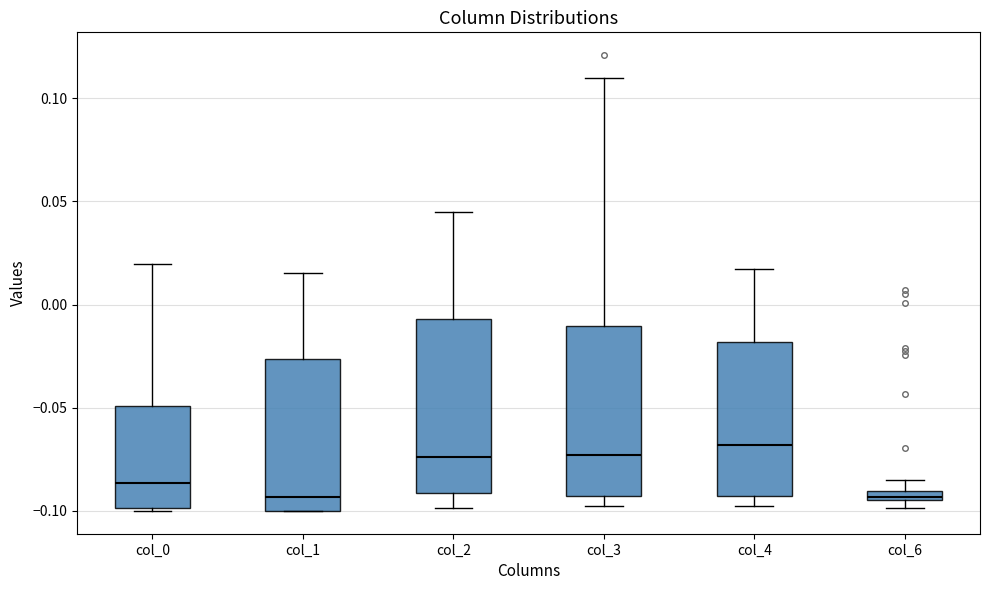

Where is the upper edge of the box for col_6 on the y-axis? The values are not printed on the chart, so give them approximately, as read against the axis.

-0.090